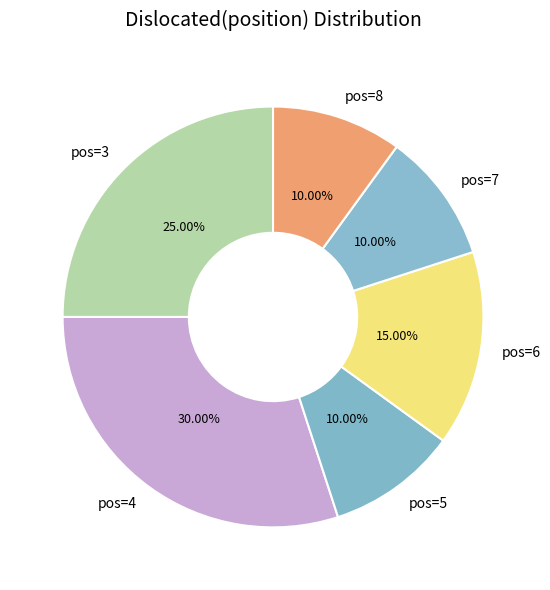

To the nearest percent, what is the difference between the largest and smallest slice percentages?

20%